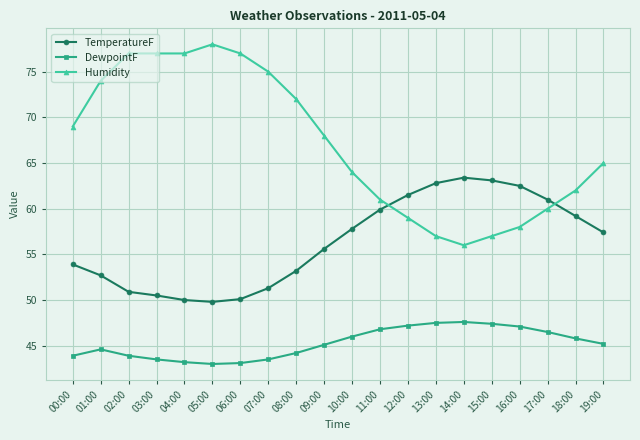

The Humidity series shows 26.3 at 01:00. True or false?

False